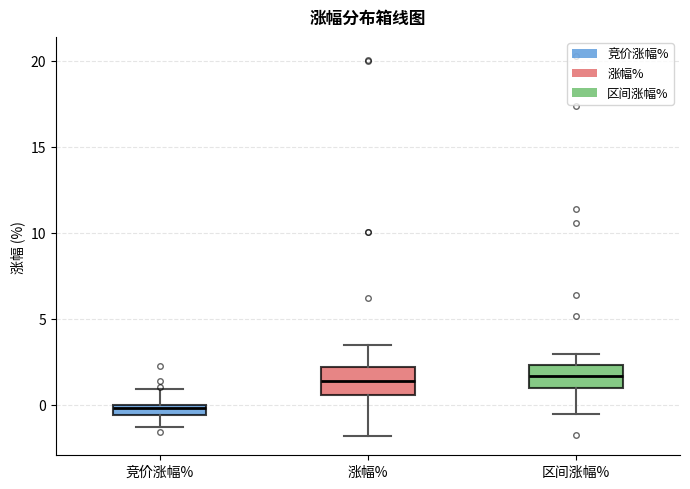

Where is the lower edge of the box for 涨幅% on the y-axis? The values are not printed on the chart, so give them approximately, as read against the axis.

0.5